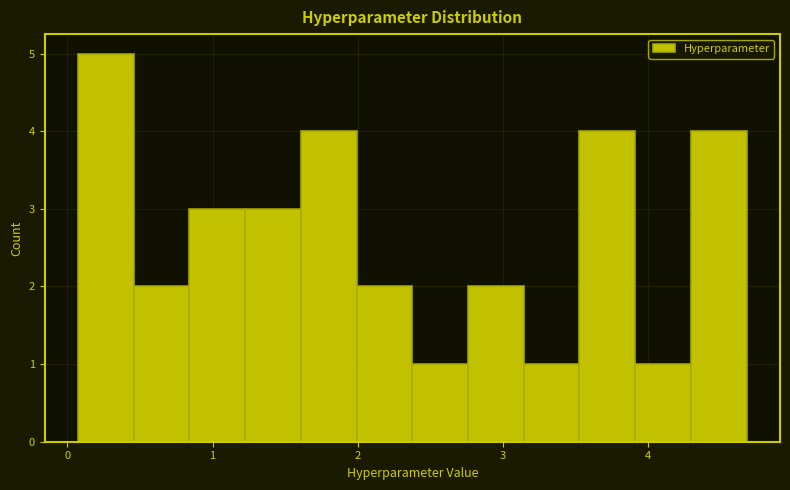

Read against the x-axis, roughly where is the centre of the tallest bar?

0.3